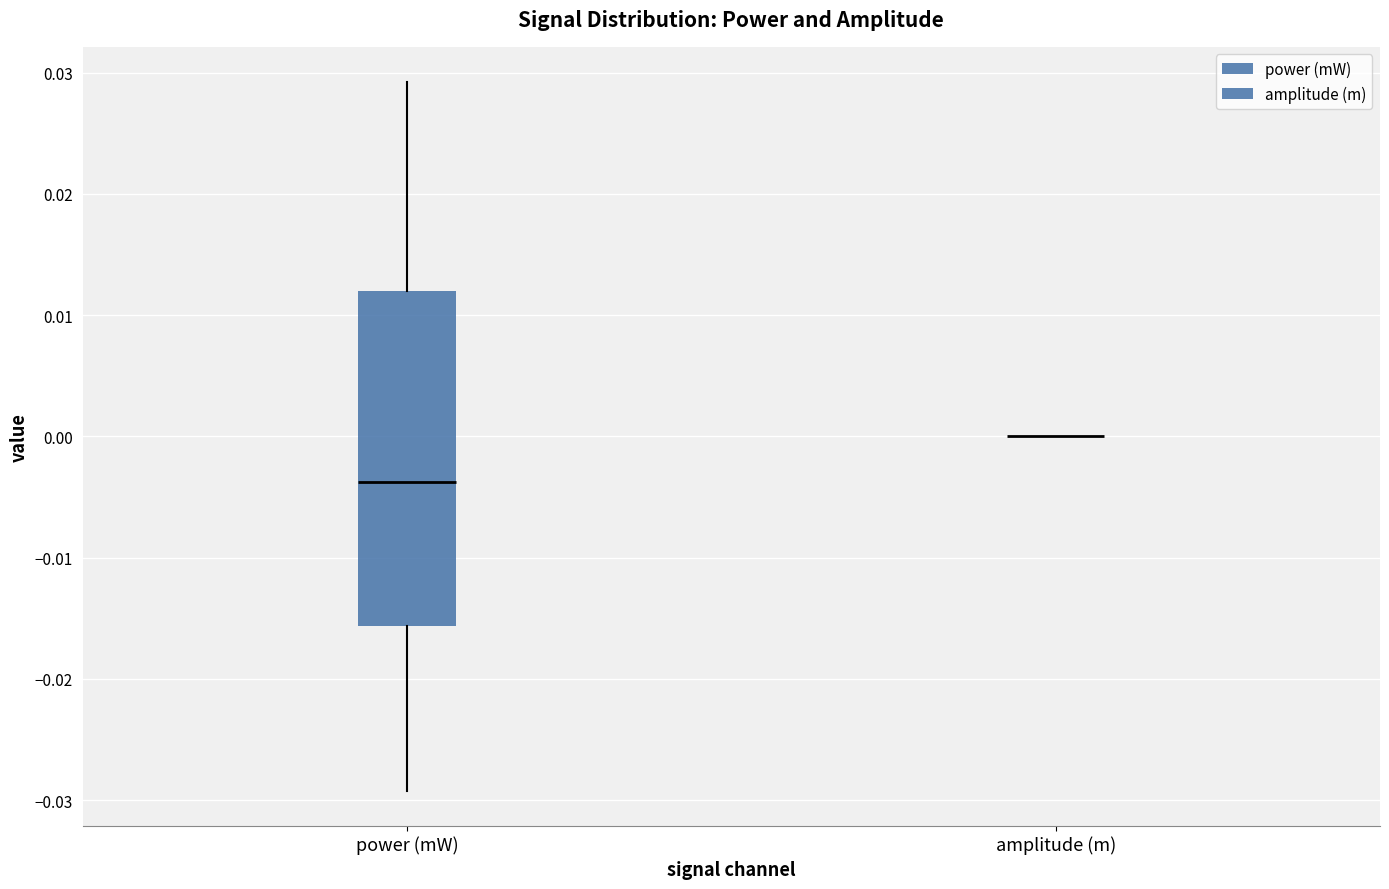

Where does the median line of the box for power (mW) sit on the y-axis? The values are not printed on the chart, so give them approximately, as read against the axis.

-0.004